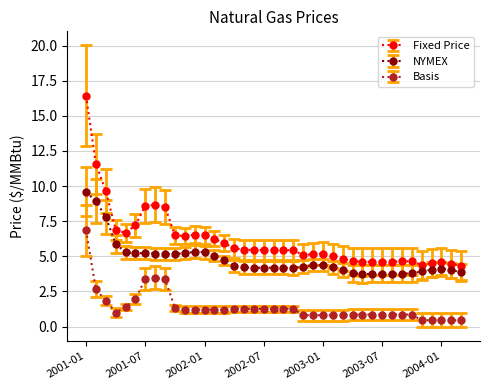

How many series are shown in this chart?

3